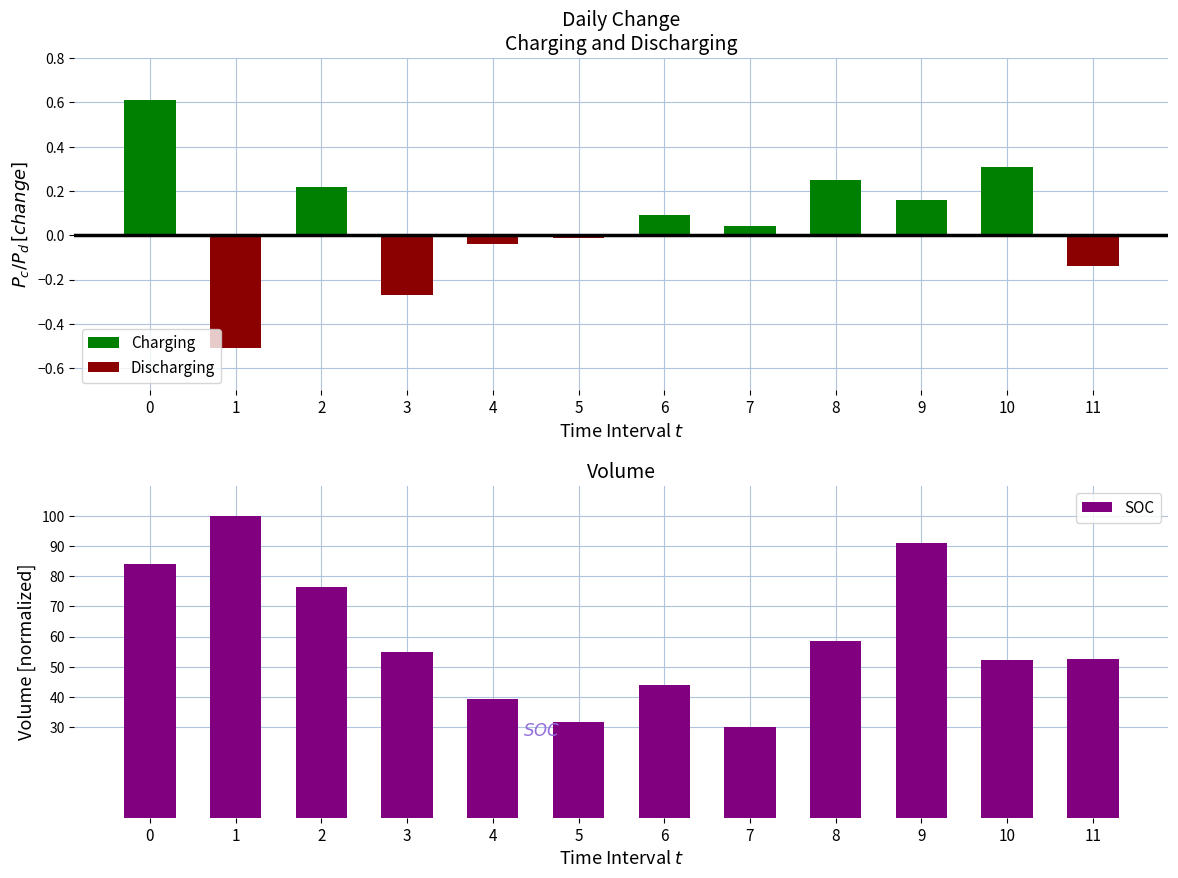

What is the average value of the Discharging series?

-0.1